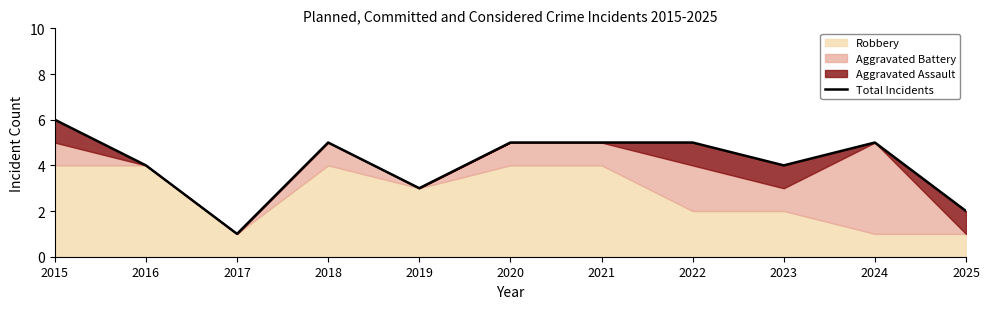

Which category has the lowest value across all series?

2017